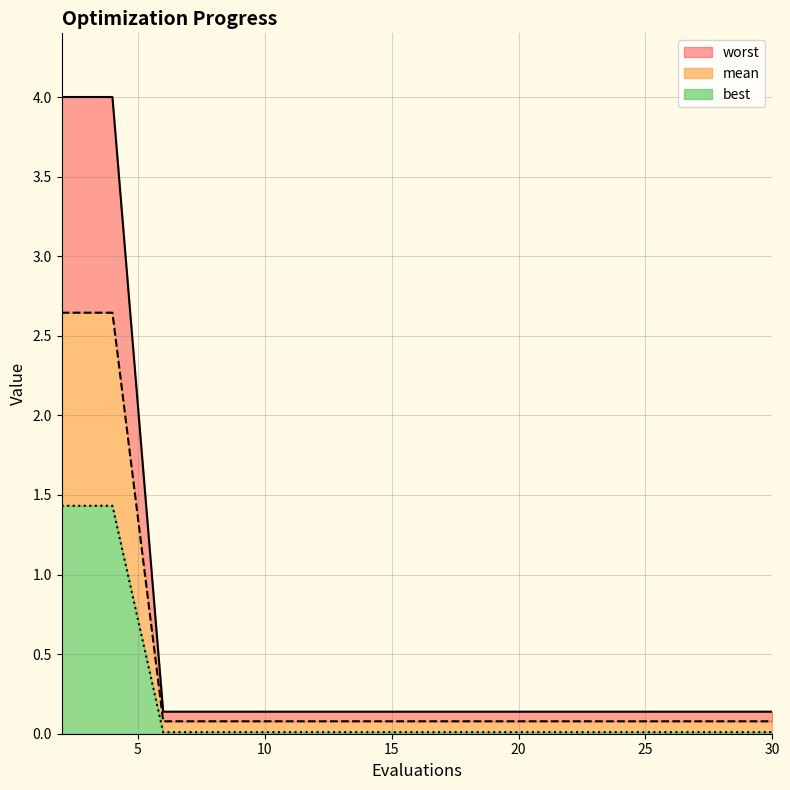

Does the chart display data point markers on the line(s)?

No